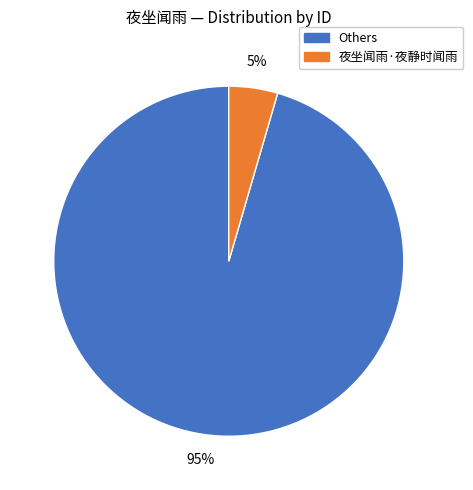

To the nearest percent, what is the average slice percentage?

50%